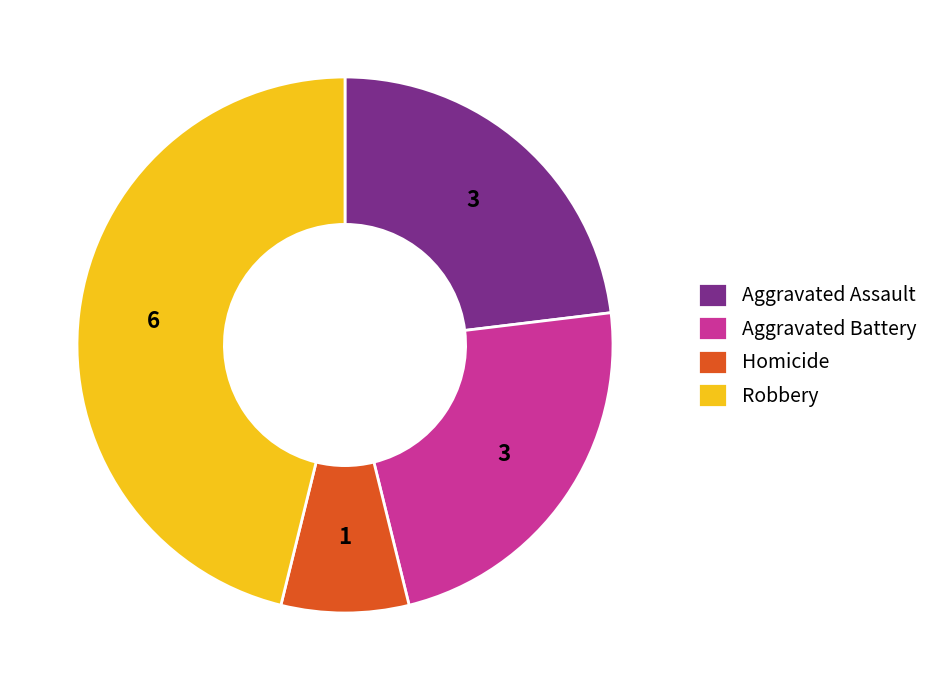

True or false: Homicide accounts for 21% of the total.

False